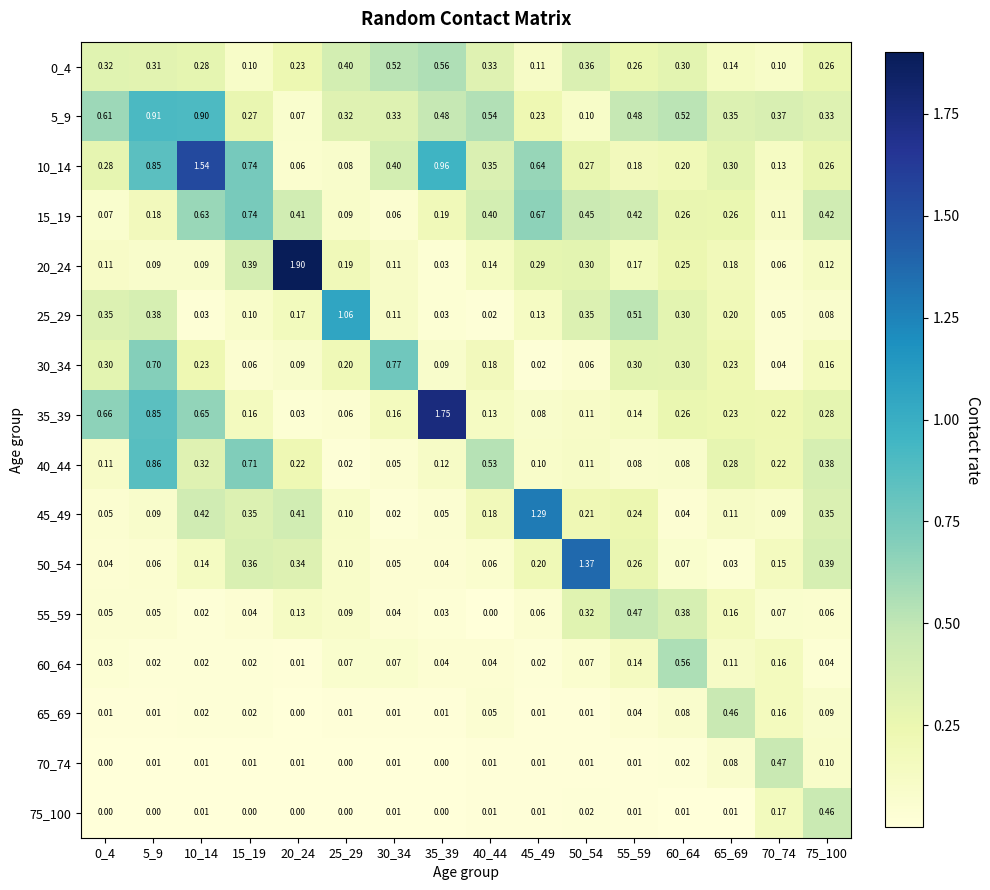

What is the total value across all series at 15_19?

4.1